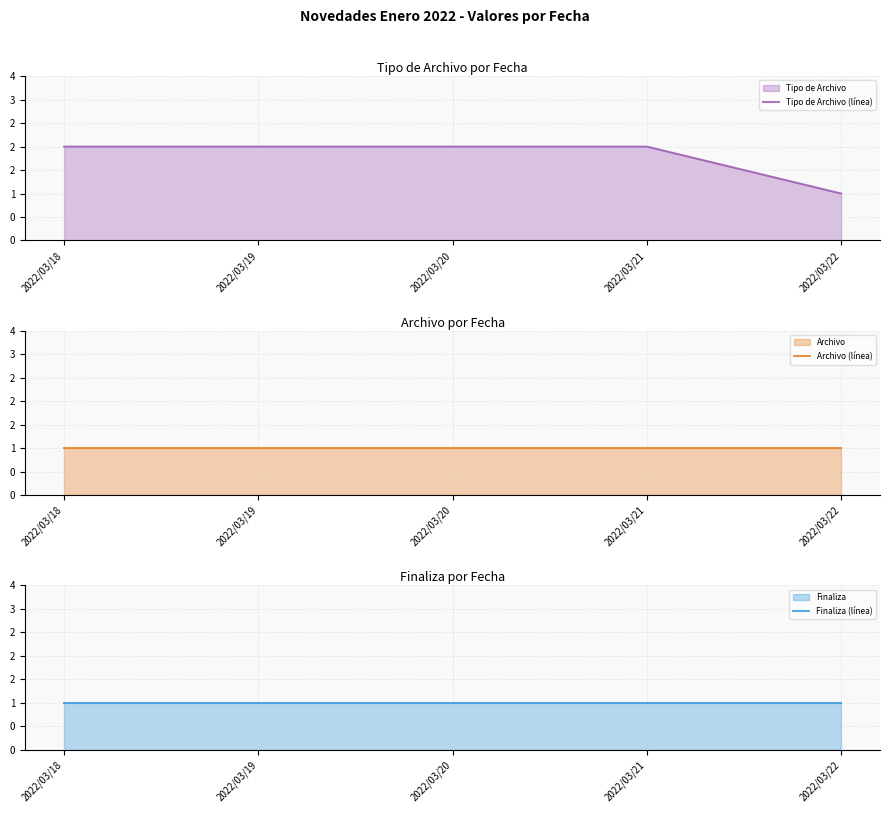

At 2022/03/20, list the series in order from largest to smallest.

Tipo de Archivo (línea), Archivo (línea), Finaliza (línea)